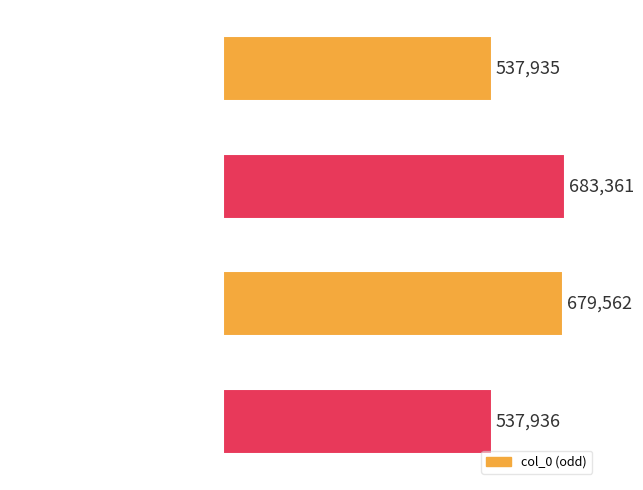

What value does the data have at 初入谒晋邸陈常侍要饮别墅作 其一?

537935